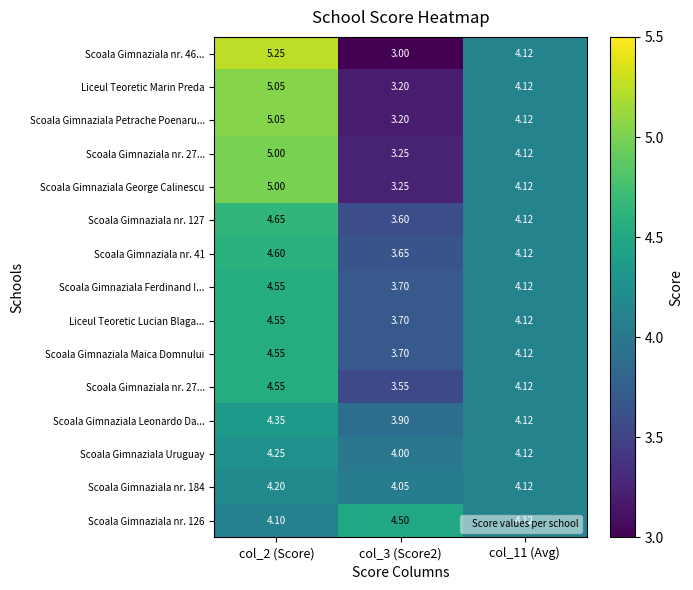

At which category does the chart reach its minimum across all series?

col_3 (Score2)